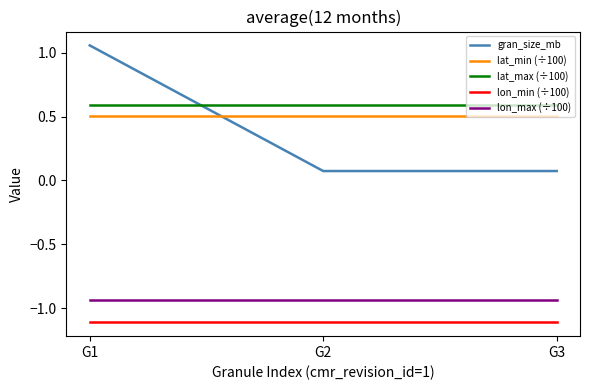

Which category has the highest value in the gran_size_mb series?

G1